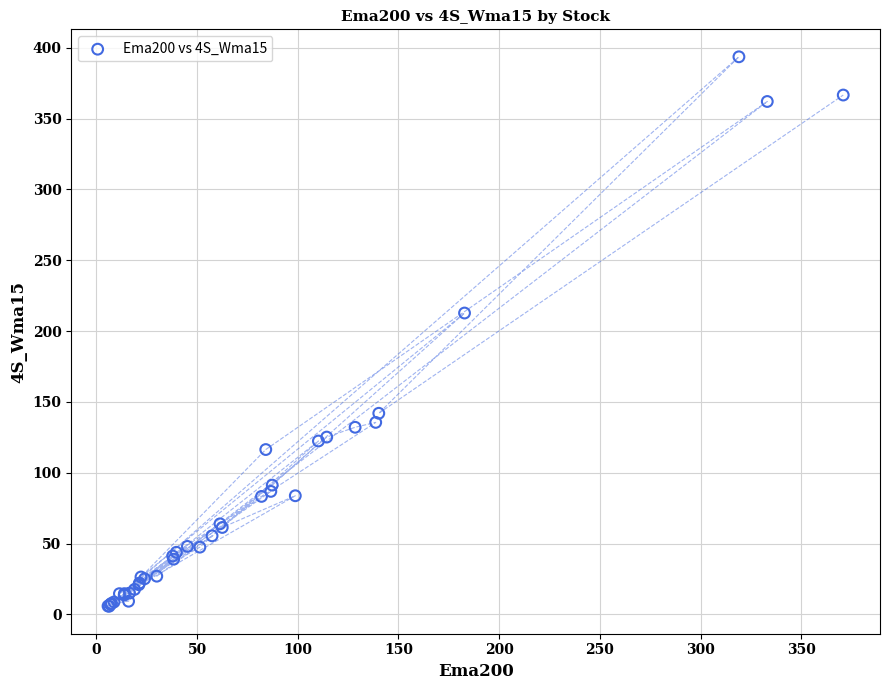

What Y value in the scatter plot is closest to 199?

212.7